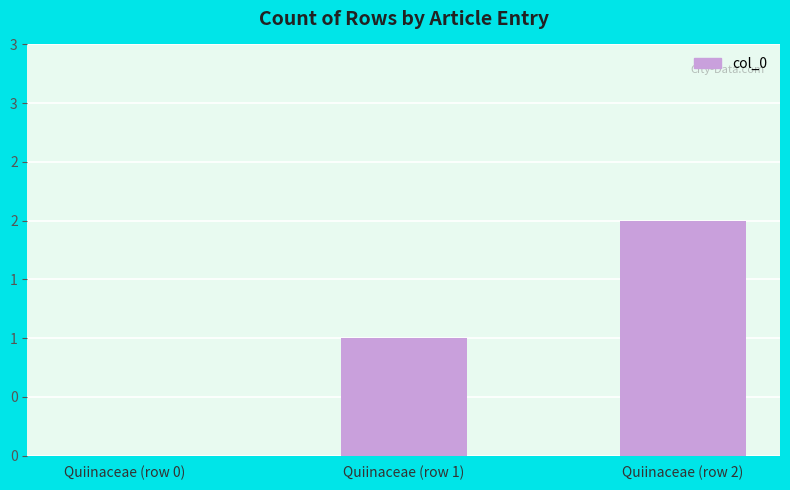

At which category does the chart reach its peak across all series?

Quiinaceae (row 2)